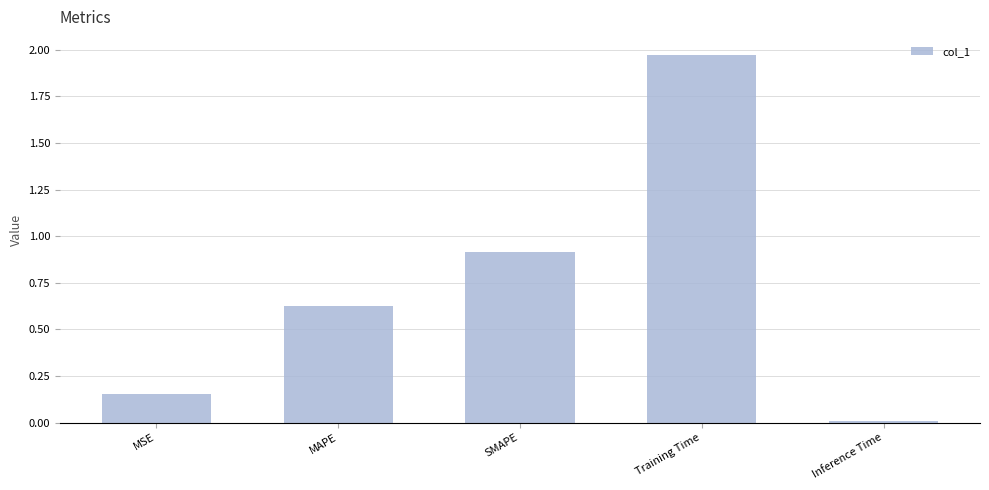

The value at MSE is 0.0. True or false?

False